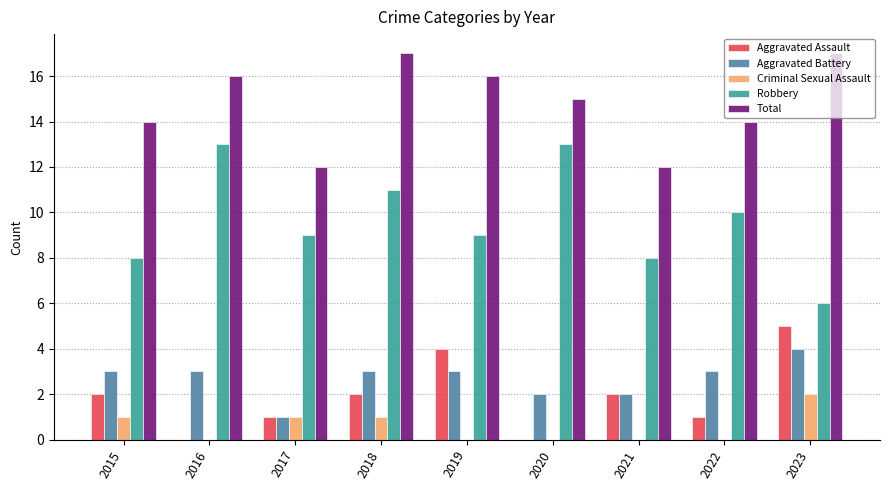

What is the maximum value for Aggravated Assault?

5